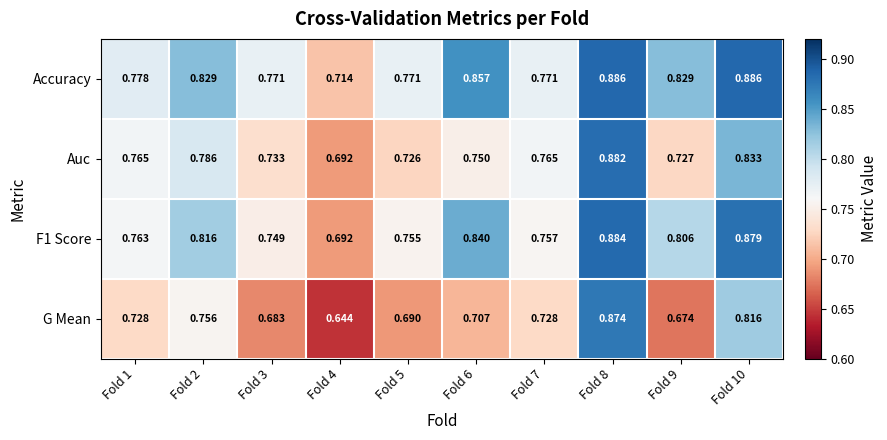

Which series has the largest range (max minus min)?

G Mean